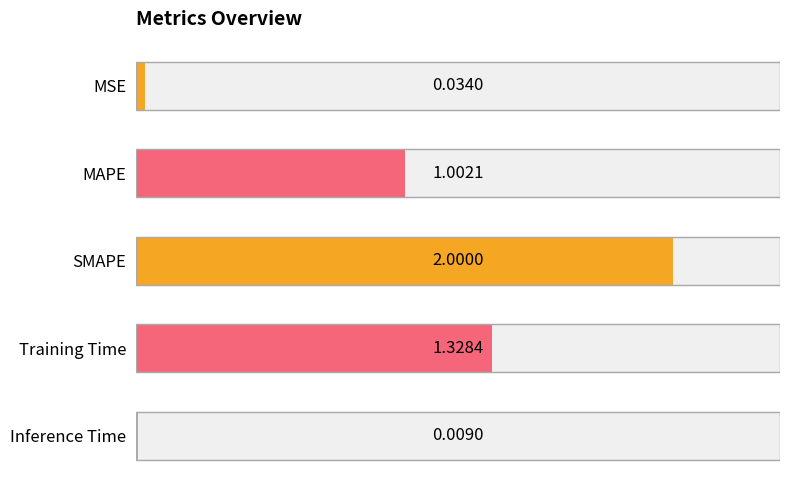

What is the difference between the maximum and minimum values?

2.0